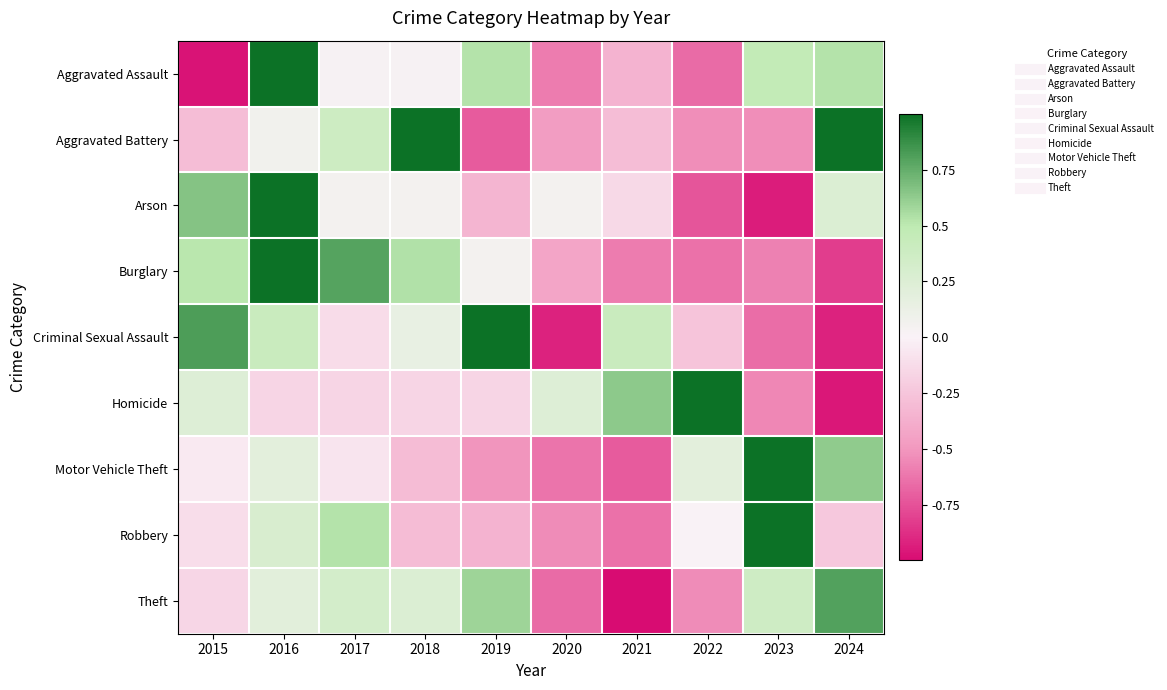

Reading right to left, what are all the values shown in this chart?

Aggravated Assault: 2024=0.5	2023=0.5	2022=-0.7	2021=-0.3	2020=-0.6	2019=0.5	2018=0.0	2017=0.0	2016=1.0	2015=-1.0
Aggravated Battery: 2024=1.1	2023=-0.5	2022=-0.5	2021=-0.3	2020=-0.5	2019=-0.7	2018=1.3	2017=0.4	2016=0.1	2015=-0.3
Arson: 2024=0.3	2023=-0.9	2022=-0.7	2021=-0.1	2020=0.1	2019=-0.3	2018=0.1	2017=0.1	2016=1.1	2015=0.7
Burglary: 2024=-0.8	2023=-0.6	2022=-0.6	2021=-0.6	2020=-0.4	2019=0.1	2018=0.5	2017=0.8	2016=1.2	2015=0.5
Criminal Sexual Assault: 2024=-0.9	2023=-0.7	2022=-0.3	2021=0.4	2020=-0.9	2019=1.1	2018=0.1	2017=-0.1	2016=0.4	2015=0.8
Homicide: 2024=-1.0	2023=-0.6	2022=1.0	2021=0.6	2020=0.2	2019=-0.2	2018=-0.2	2017=-0.2	2016=-0.2	2015=0.2
Motor Vehicle Theft: 2024=0.6	2023=1.3	2022=0.2	2021=-0.7	2020=-0.6	2019=-0.5	2018=-0.3	2017=-0.1	2016=0.2	2015=-0.1
Robbery: 2024=-0.2	2023=1.4	2022=0.0	2021=-0.6	2020=-0.5	2019=-0.4	2018=-0.3	2017=0.5	2016=0.3	2015=-0.1
Theft: 2024=0.8	2023=0.4	2022=-0.5	2021=-1.2	2020=-0.7	2019=0.6	2018=0.3	2017=0.3	2016=0.2	2015=-0.2